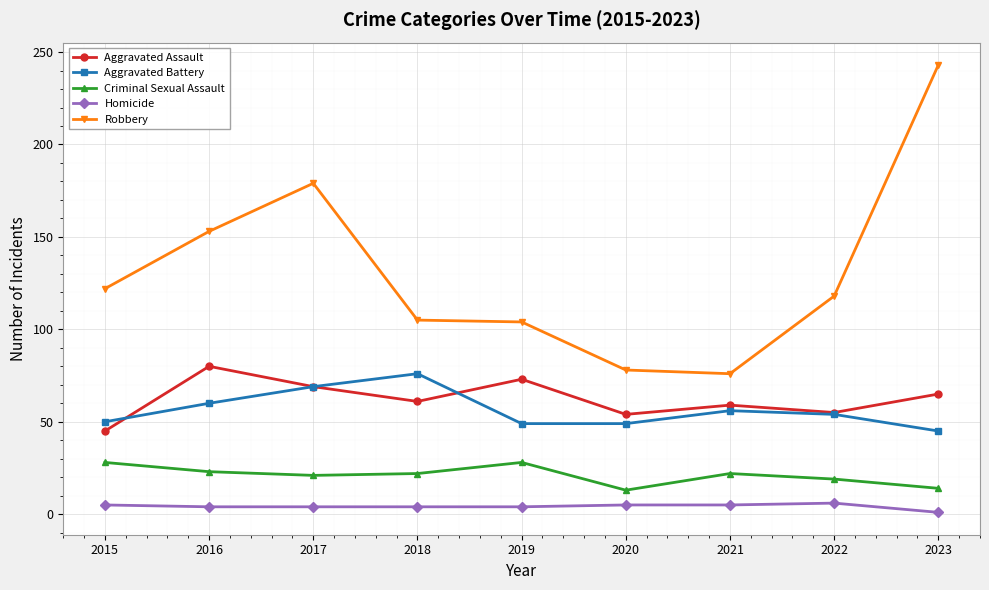

What is the sum of all Aggravated Battery values?

508